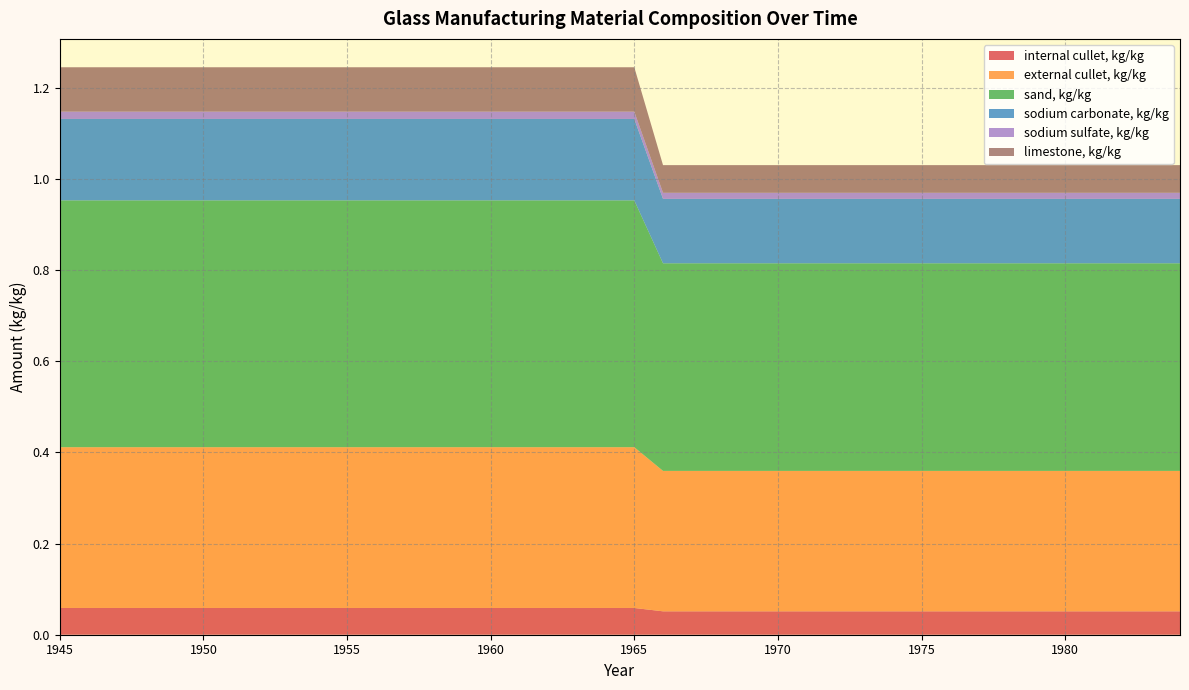

Reading left to right, list all the values displayed in this chart.

internal cullet, kg/kg: 1945=0.1	1946=0.1	1947=0.1	1948=0.1	1949=0.1	1950=0.1	1951=0.1	1952=0.1	1953=0.1	1954=0.1	1955=0.1	1956=0.1	1957=0.1	1958=0.1	1959=0.1	1960=0.1	1961=0.1	1962=0.1	1963=0.1	1964=0.1	1965=0.1	1966=0.1	1967=0.1	1968=0.1	1969=0.1	1970=0.1	1971=0.1	1972=0.1	1973=0.1	1974=0.1	1975=0.1	1976=0.1	1977=0.1	1978=0.1	1979=0.1	1980=0.1	1981=0.1	1982=0.1	1983=0.1	1984=0.1
external cullet, kg/kg: 1945=0.4	1946=0.4	1947=0.4	1948=0.4	1949=0.4	1950=0.4	1951=0.4	1952=0.4	1953=0.4	1954=0.4	1955=0.4	1956=0.4	1957=0.4	1958=0.4	1959=0.4	1960=0.4	1961=0.4	1962=0.4	1963=0.4	1964=0.4	1965=0.4	1966=0.3	1967=0.3	1968=0.3	1969=0.3	1970=0.3	1971=0.3	1972=0.3	1973=0.3	1974=0.3	1975=0.3	1976=0.3	1977=0.3	1978=0.3	1979=0.3	1980=0.3	1981=0.3	1982=0.3	1983=0.3	1984=0.3
sand, kg/kg: 1945=0.5	1946=0.5	1947=0.5	1948=0.5	1949=0.5	1950=0.5	1951=0.5	1952=0.5	1953=0.5	1954=0.5	1955=0.5	1956=0.5	1957=0.5	1958=0.5	1959=0.5	1960=0.5	1961=0.5	1962=0.5	1963=0.5	1964=0.5	1965=0.5	1966=0.5	1967=0.5	1968=0.5	1969=0.5	1970=0.5	1971=0.5	1972=0.5	1973=0.5	1974=0.5	1975=0.5	1976=0.5	1977=0.5	1978=0.5	1979=0.5	1980=0.5	1981=0.5	1982=0.5	1983=0.5	1984=0.5
sodium carbonate, kg/kg: 1945=0.2	1946=0.2	1947=0.2	1948=0.2	1949=0.2	1950=0.2	1951=0.2	1952=0.2	1953=0.2	1954=0.2	1955=0.2	1956=0.2	1957=0.2	1958=0.2	1959=0.2	1960=0.2	1961=0.2	1962=0.2	1963=0.2	1964=0.2	1965=0.2	1966=0.1	1967=0.1	1968=0.1	1969=0.1	1970=0.1	1971=0.1	1972=0.1	1973=0.1	1974=0.1	1975=0.1	1976=0.1	1977=0.1	1978=0.1	1979=0.1	1980=0.1	1981=0.1	1982=0.1	1983=0.1	1984=0.1
sodium sulfate, kg/kg: 1945=0.0	1946=0.0	1947=0.0	1948=0.0	1949=0.0	1950=0.0	1951=0.0	1952=0.0	1953=0.0	1954=0.0	1955=0.0	1956=0.0	1957=0.0	1958=0.0	1959=0.0	1960=0.0	1961=0.0	1962=0.0	1963=0.0	1964=0.0	1965=0.0	1966=0.0	1967=0.0	1968=0.0	1969=0.0	1970=0.0	1971=0.0	1972=0.0	1973=0.0	1974=0.0	1975=0.0	1976=0.0	1977=0.0	1978=0.0	1979=0.0	1980=0.0	1981=0.0	1982=0.0	1983=0.0	1984=0.0
limestone, kg/kg: 1945=0.1	1946=0.1	1947=0.1	1948=0.1	1949=0.1	1950=0.1	1951=0.1	1952=0.1	1953=0.1	1954=0.1	1955=0.1	1956=0.1	1957=0.1	1958=0.1	1959=0.1	1960=0.1	1961=0.1	1962=0.1	1963=0.1	1964=0.1	1965=0.1	1966=0.1	1967=0.1	1968=0.1	1969=0.1	1970=0.1	1971=0.1	1972=0.1	1973=0.1	1974=0.1	1975=0.1	1976=0.1	1977=0.1	1978=0.1	1979=0.1	1980=0.1	1981=0.1	1982=0.1	1983=0.1	1984=0.1